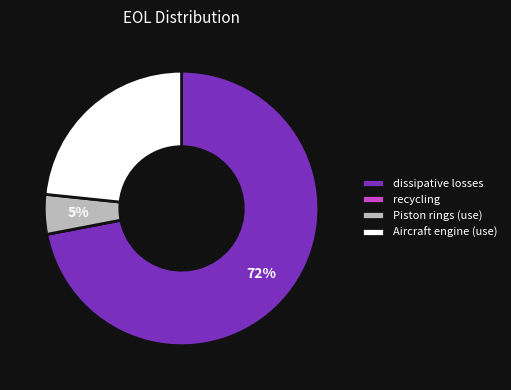

What is the largest slice in the pie chart?

dissipative losses